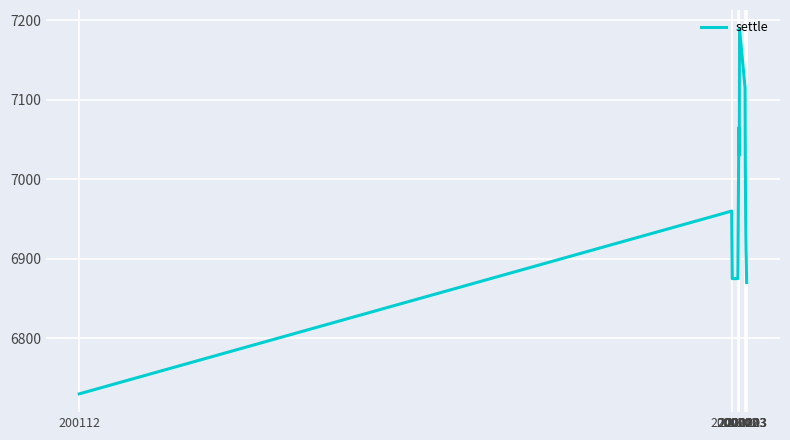

What is the maximum value shown in the chart?

7190